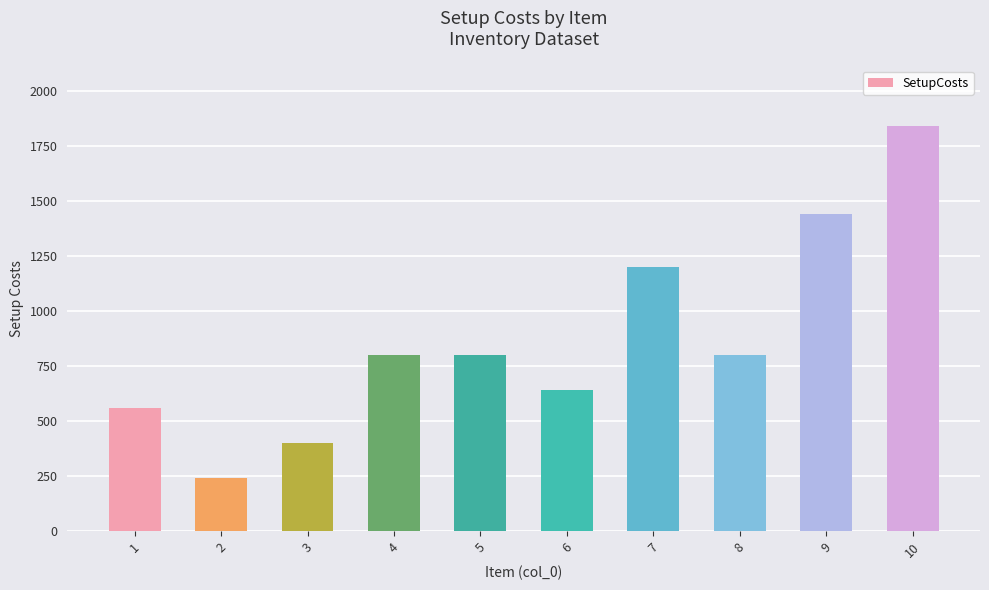

Reading left to right, extract all data points from this chart.

1=560	2=240	3=400	4=800	5=800	6=640	7=1200	8=800	9=1440	10=1840